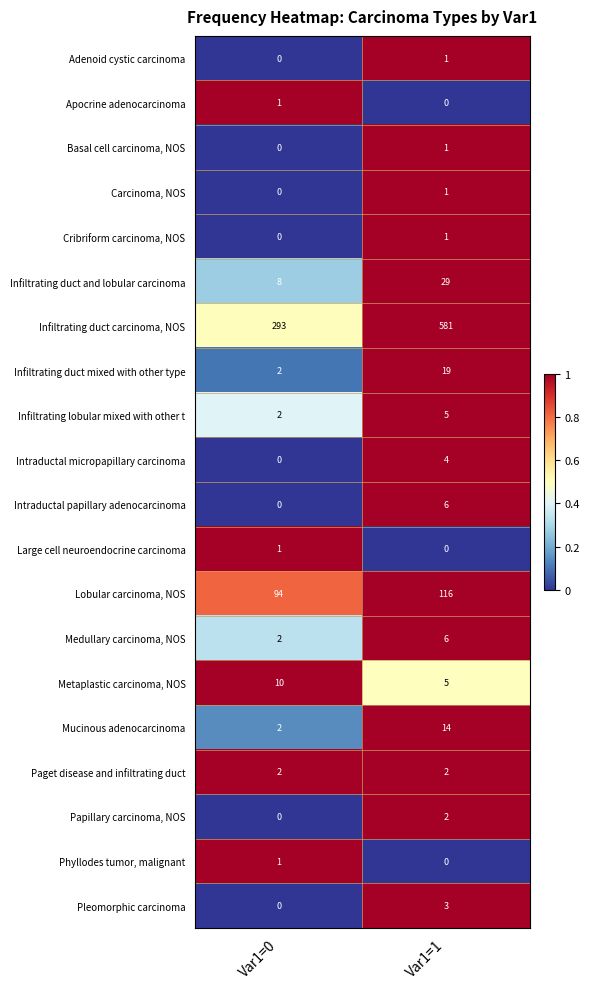

What is the total value across all series at Var1=0?

418